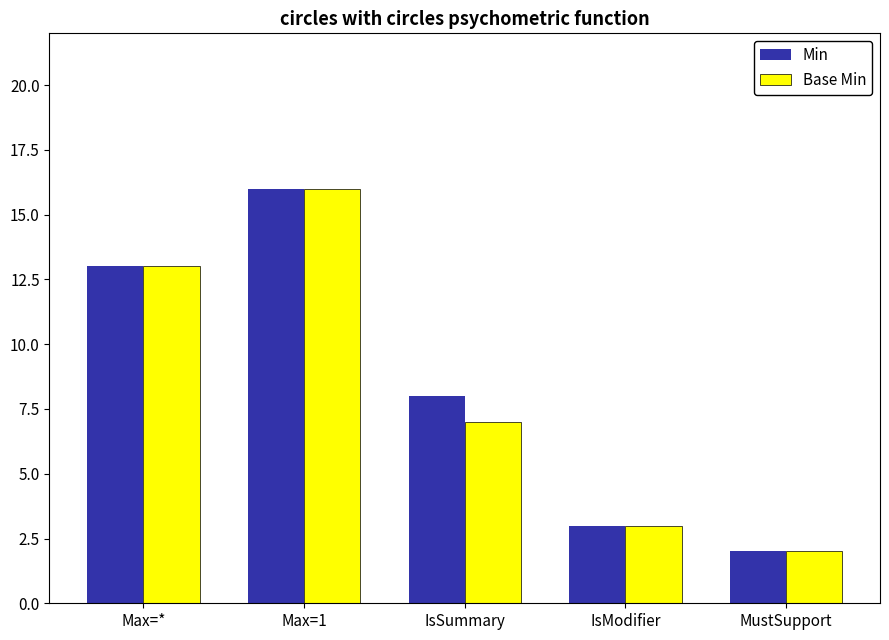

List the labels in order of Min value, largest first.

Max=1, Max=*, IsSummary, IsModifier, MustSupport